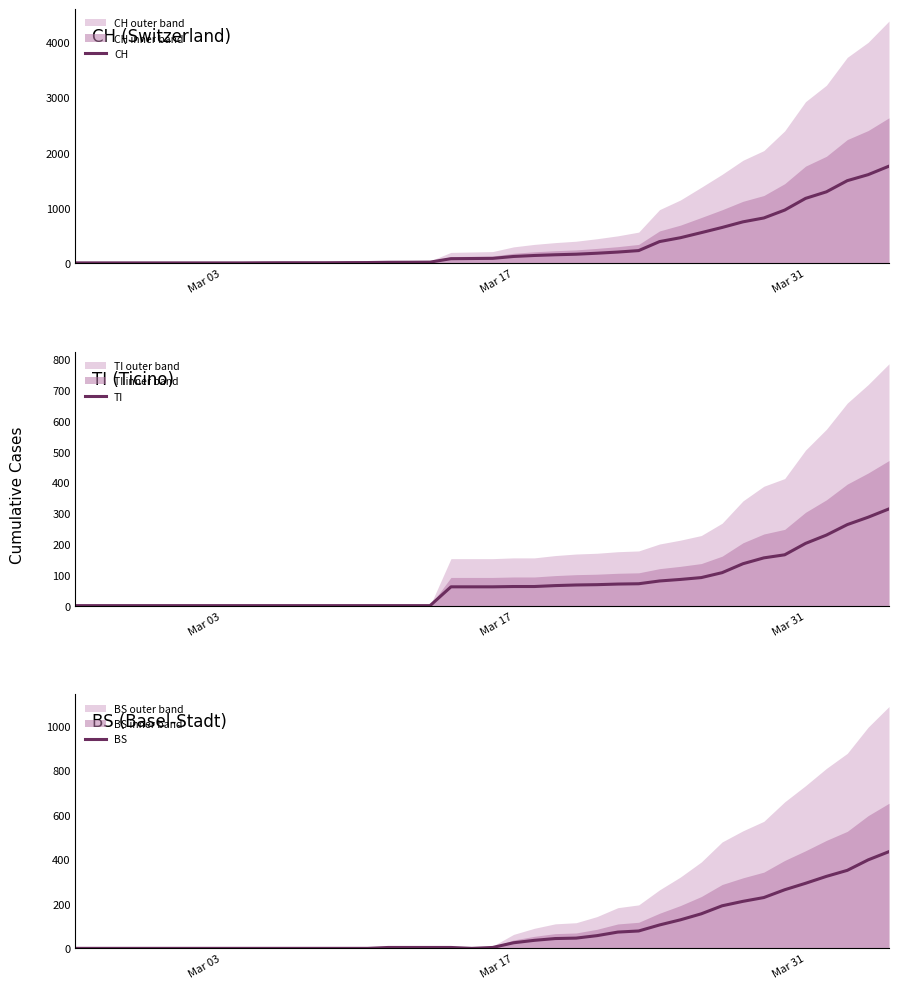

Which series has the largest range (max minus min)?

CH